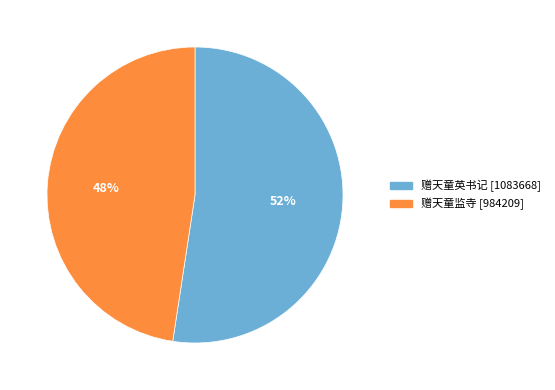

Combined, do 赠天童英书记 and 赠天童监寺 account for over 50%?

Yes